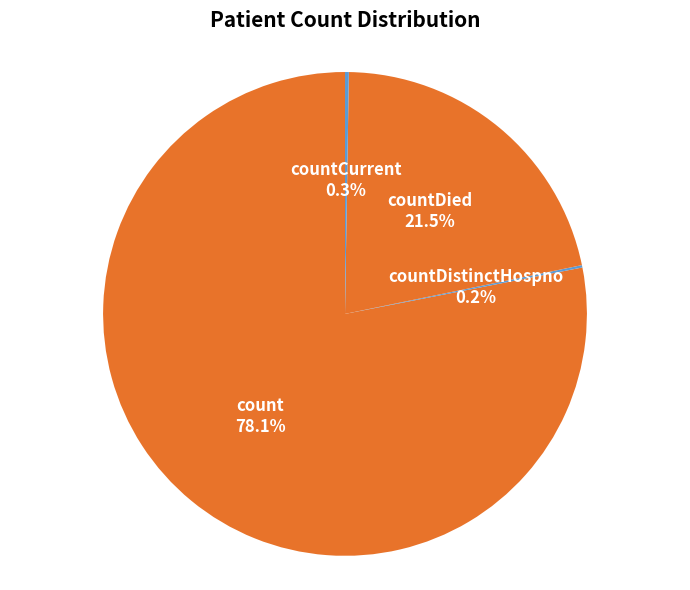

Does any single category account for the majority?

Yes